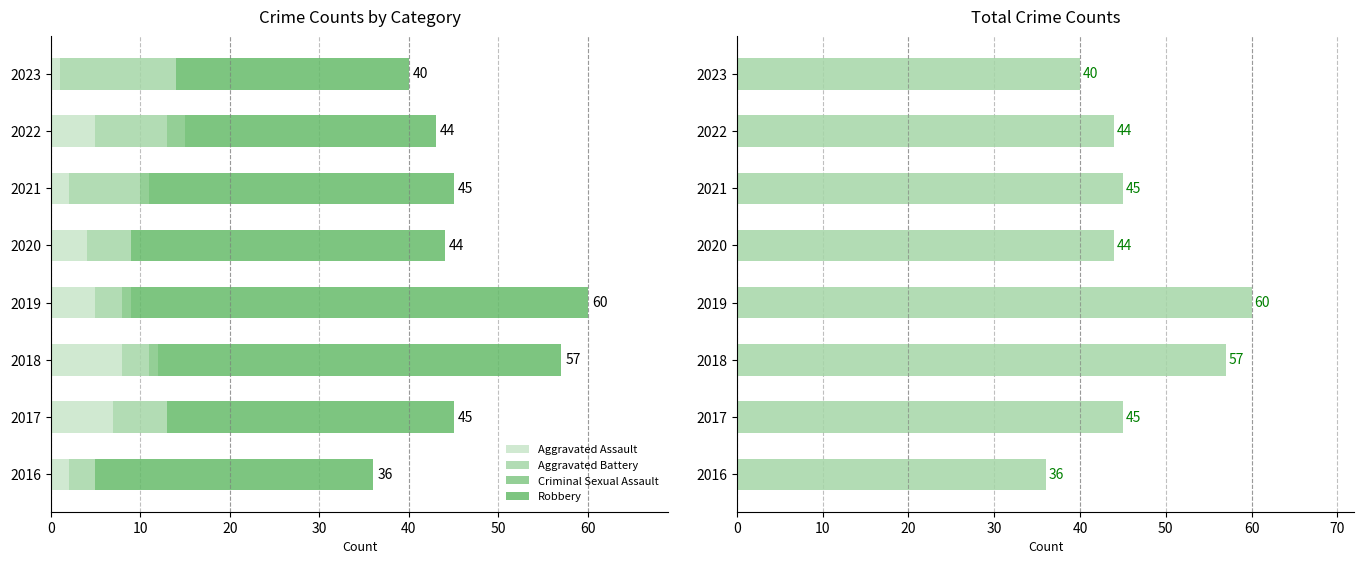

How many groups of bars are there?

8